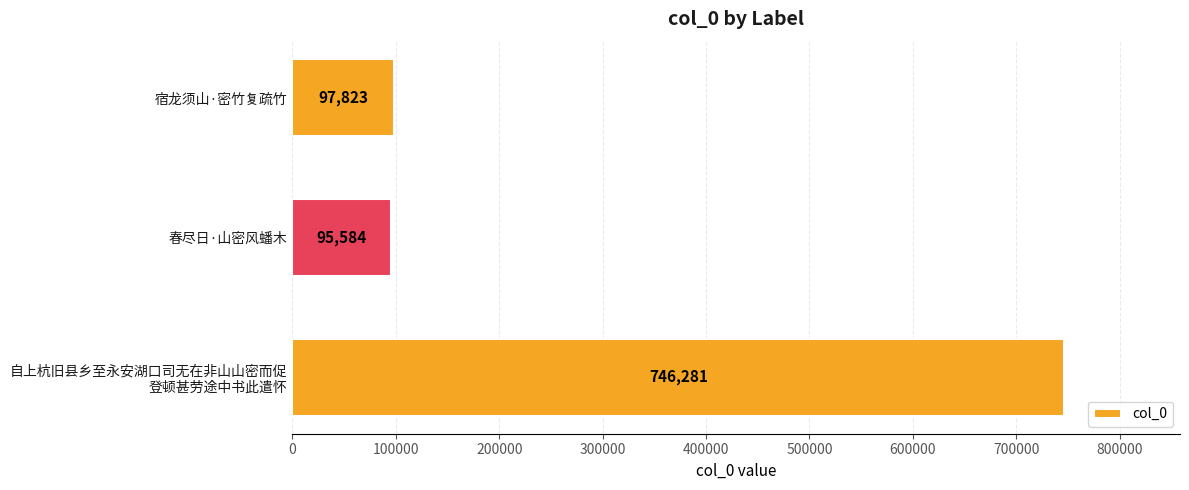

What is the change in value from 宿龙须山·密竹复疏竹 to 春尽日·山密风蟠木?

-2239